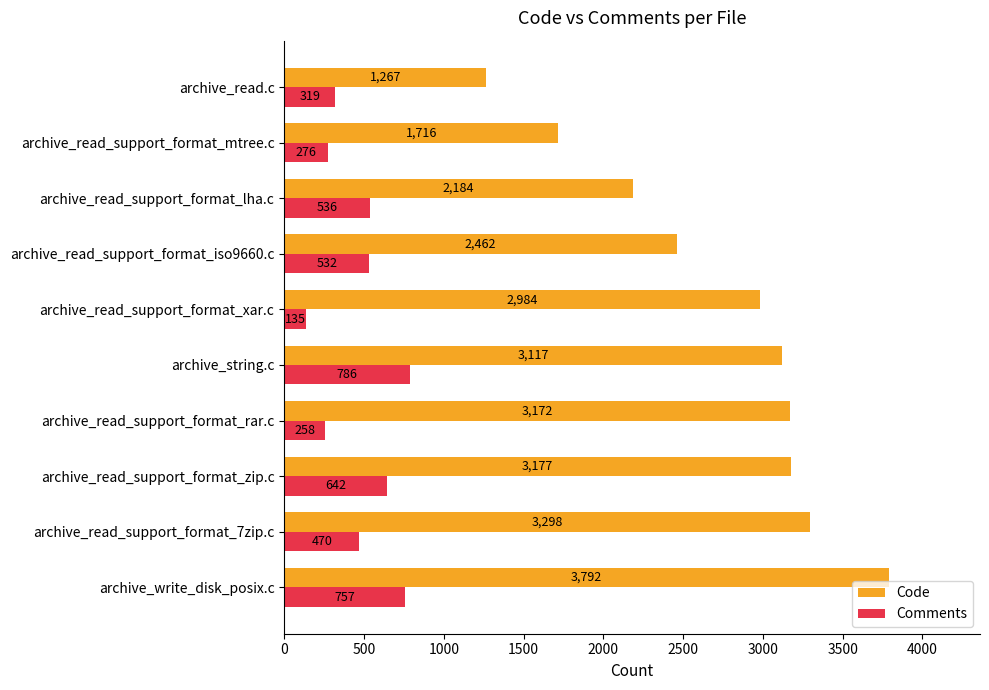

What is the sum of all Code values?

27169